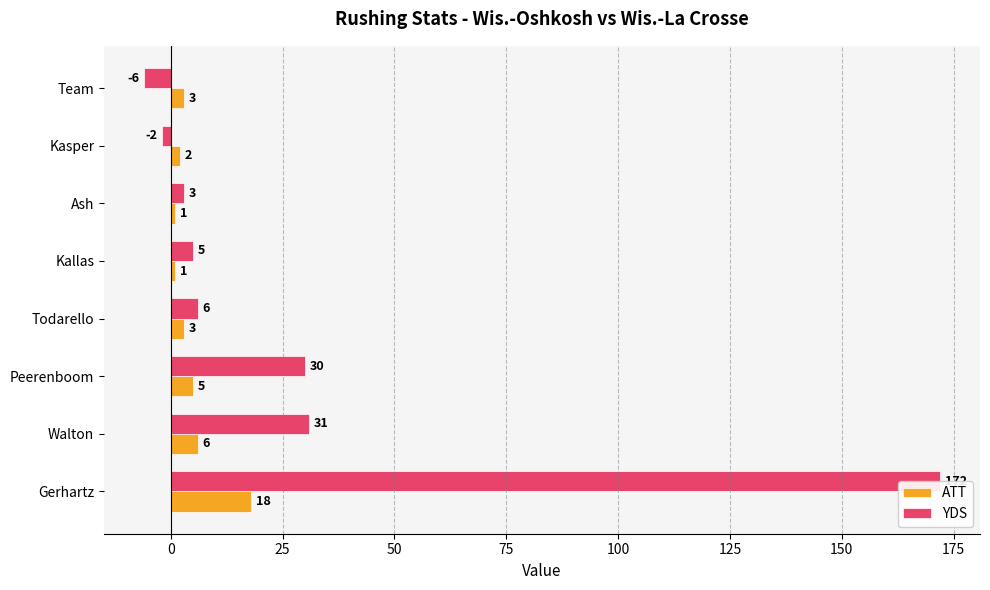

Which series changed the most between Ash and Kasper?

YDS